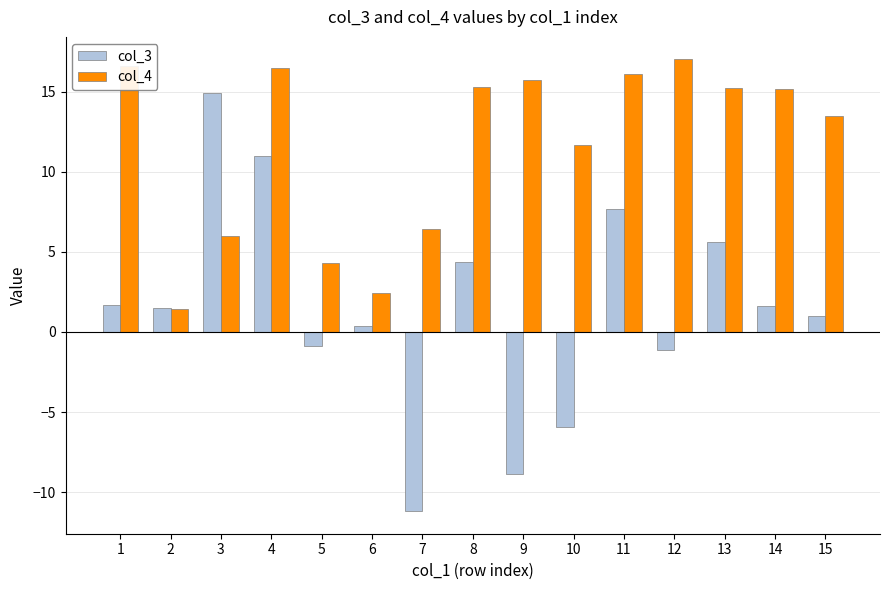

What is the average value of the col_4 series?

11.6